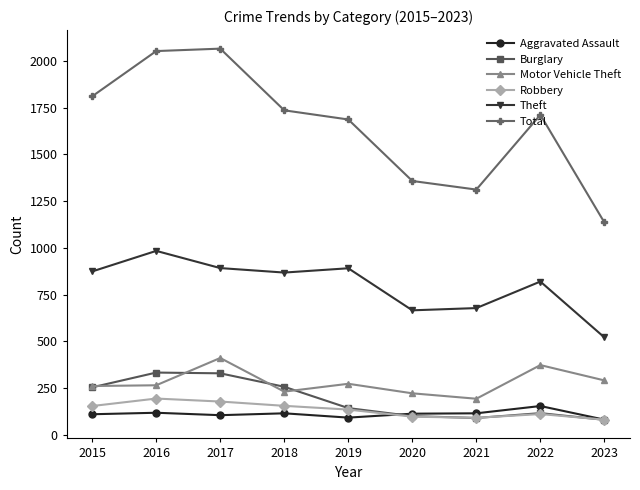

How many distinct data groups are displayed?

6